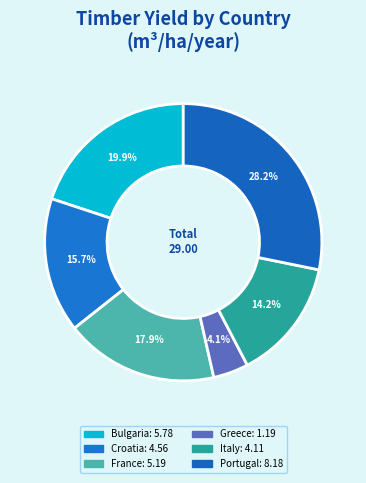

Rank the categories by value from highest to lowest.

Portugal, Bulgaria, France, Croatia, Italy, Greece